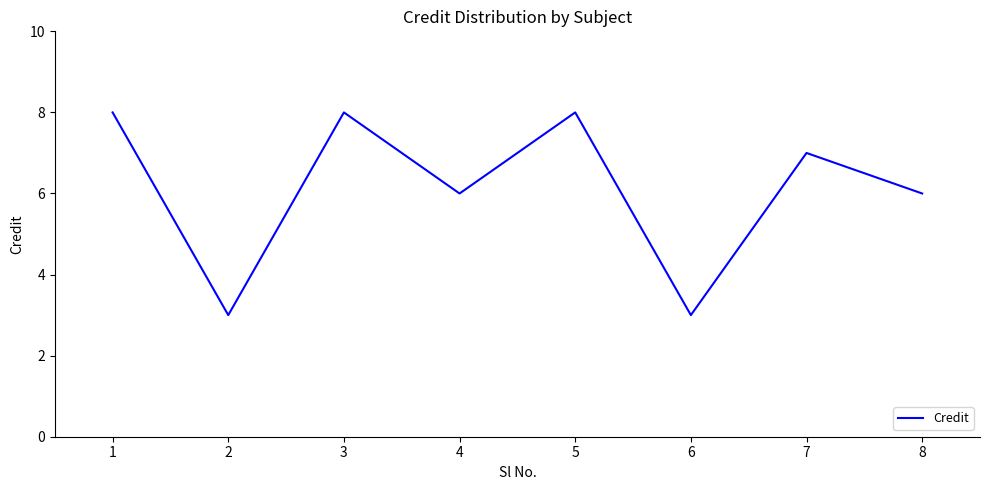

Is this an area chart (filled region under the line)?

No